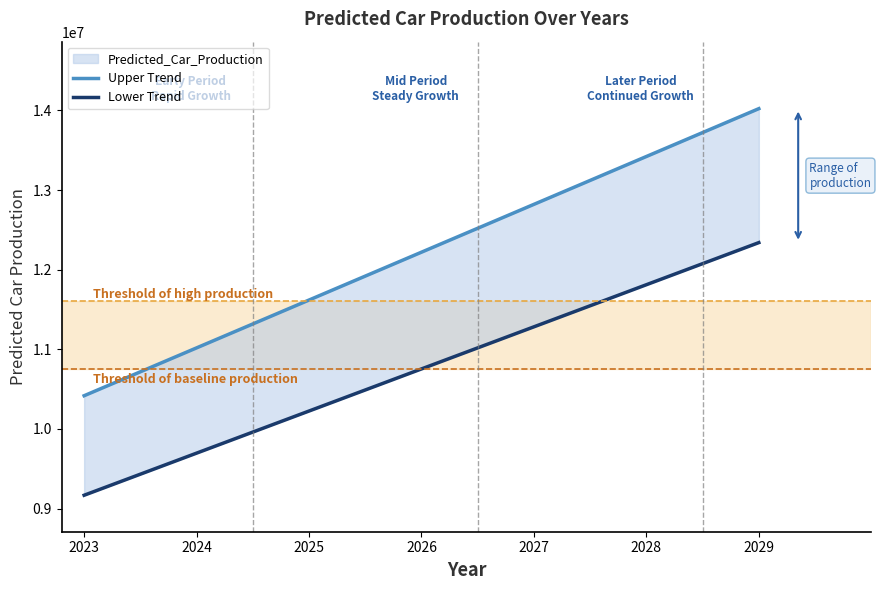

Between 2024 and 2028, which series saw the biggest shift?

Upper Trend